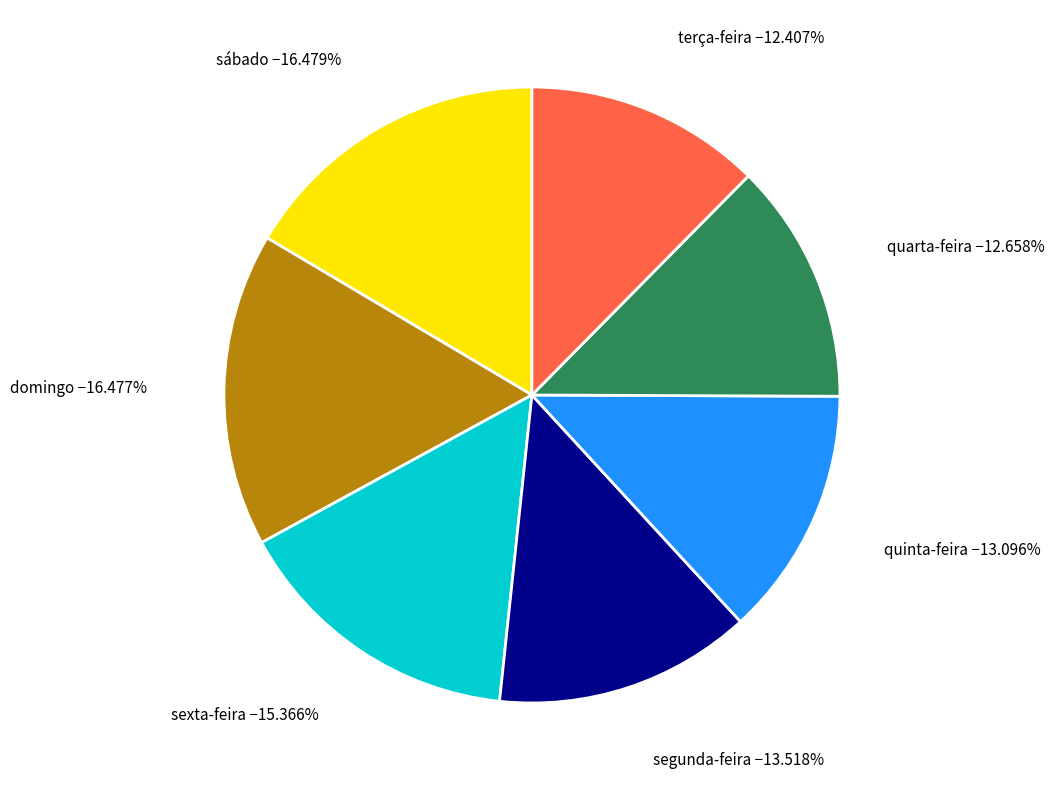

Is there a majority slice in this chart?

No